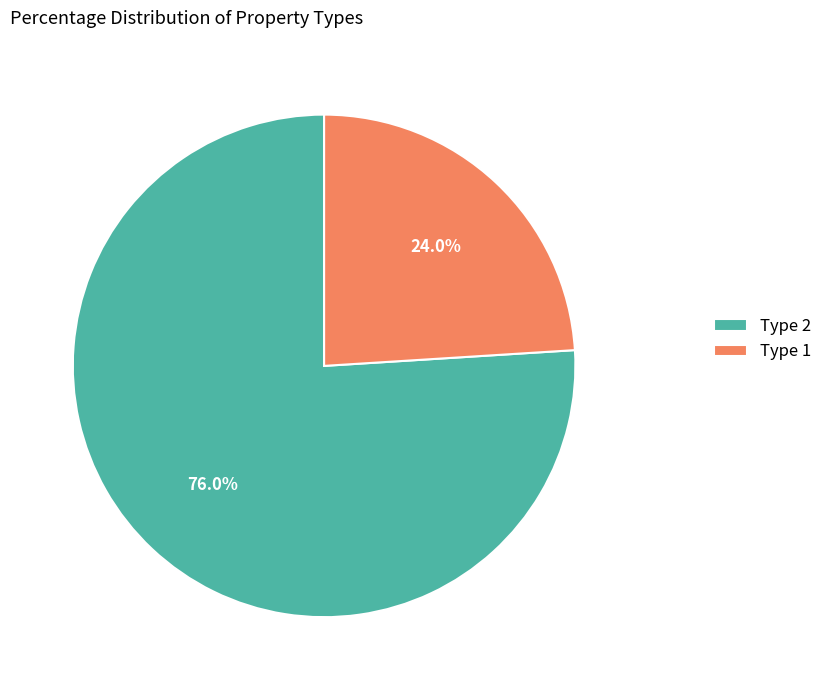

Which category has the smallest portion of the pie?

Type 1